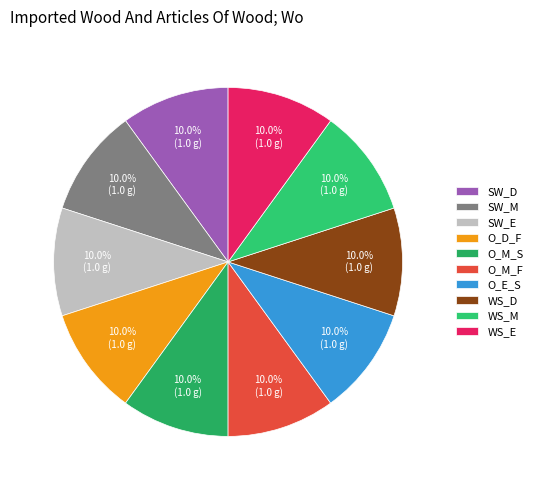

How many segments does this pie chart have?

10